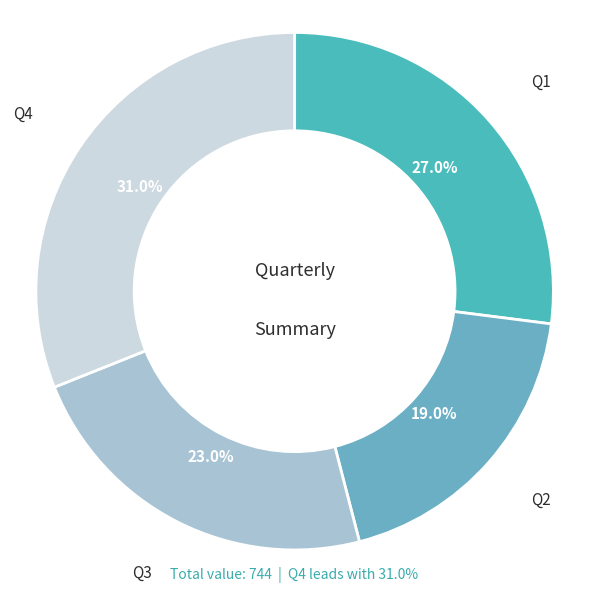

To the nearest percent, what percentage of the pie is Q1?

27%